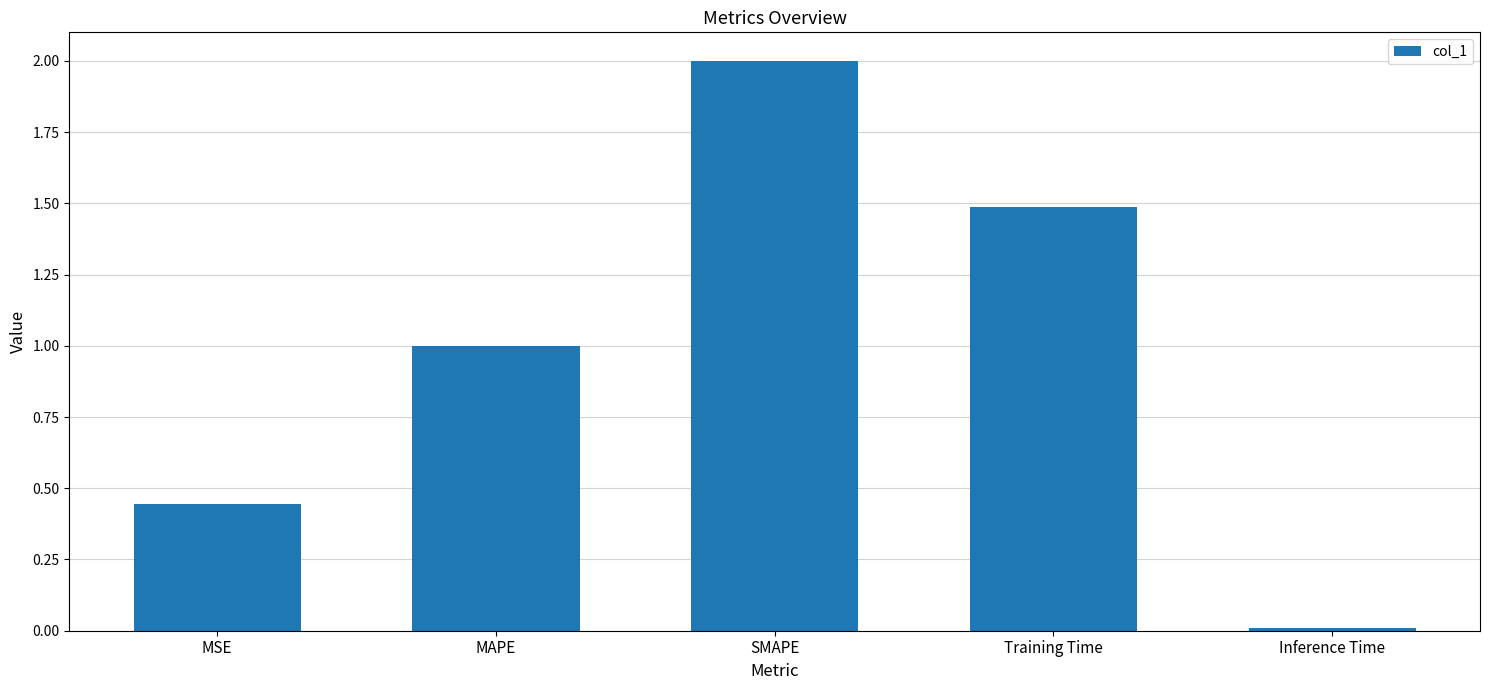

What position from the left is MSE?

1